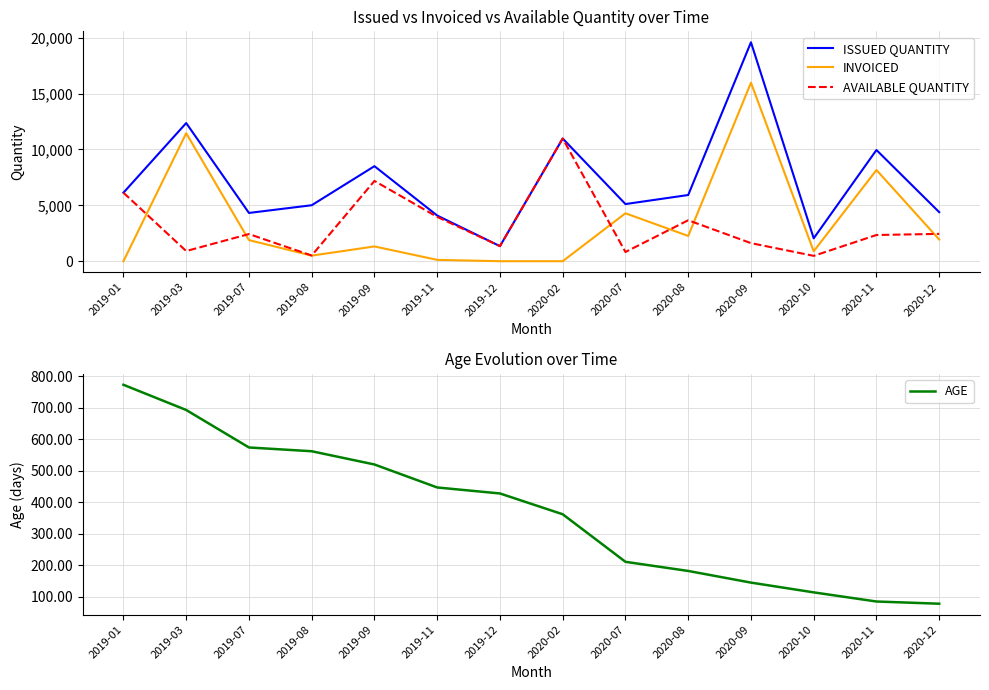

Where is the first local minimum for INVOICED?

2019-08